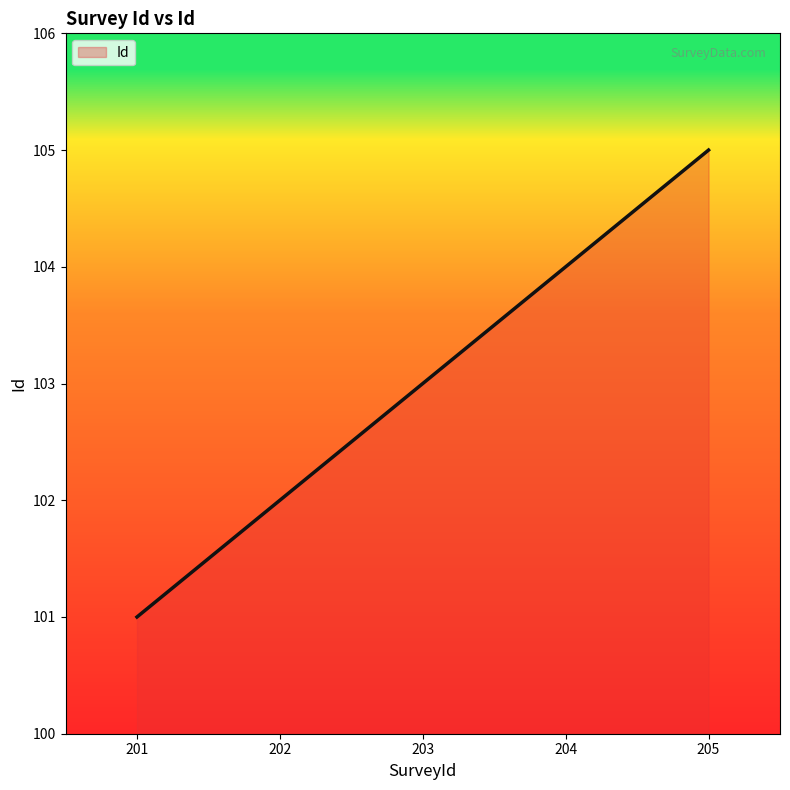

Reading left to right, what are all the values shown in this chart?

201=101	202=102	203=103	204=104	205=105